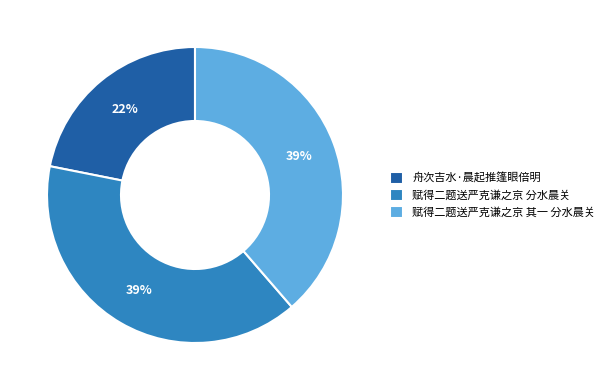

To the nearest percent, what is the average slice percentage?

33%